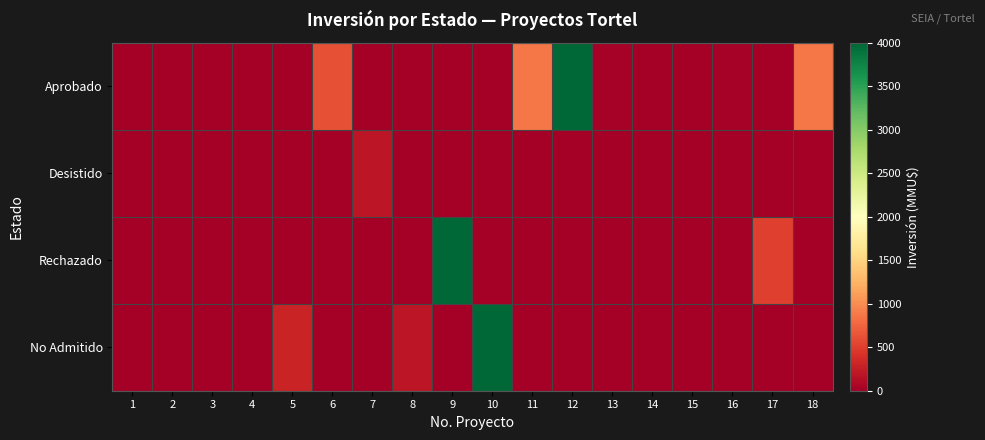

At how many categories does at least one series exceed 3440?

3